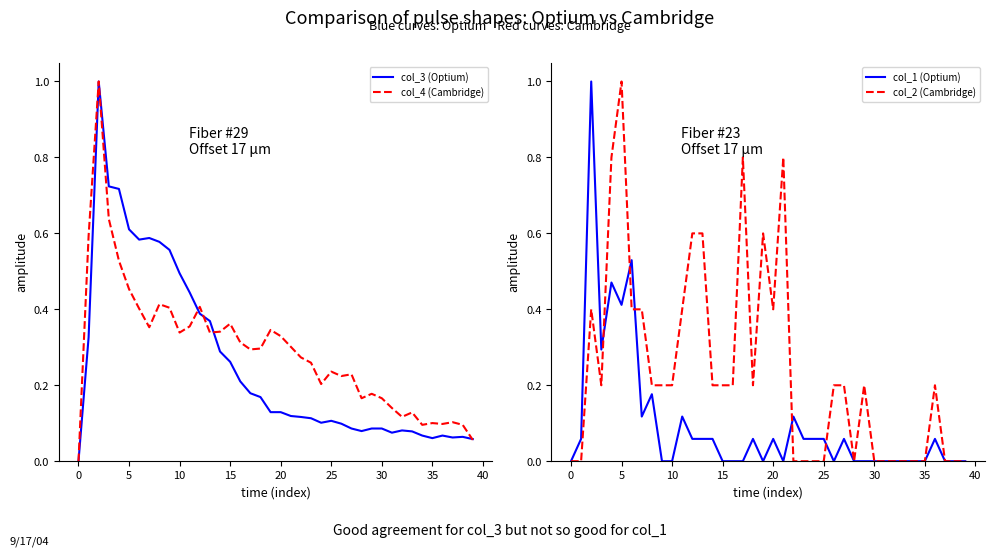

How many interior local peaks does the col_2 (Cambridge) series have?

7